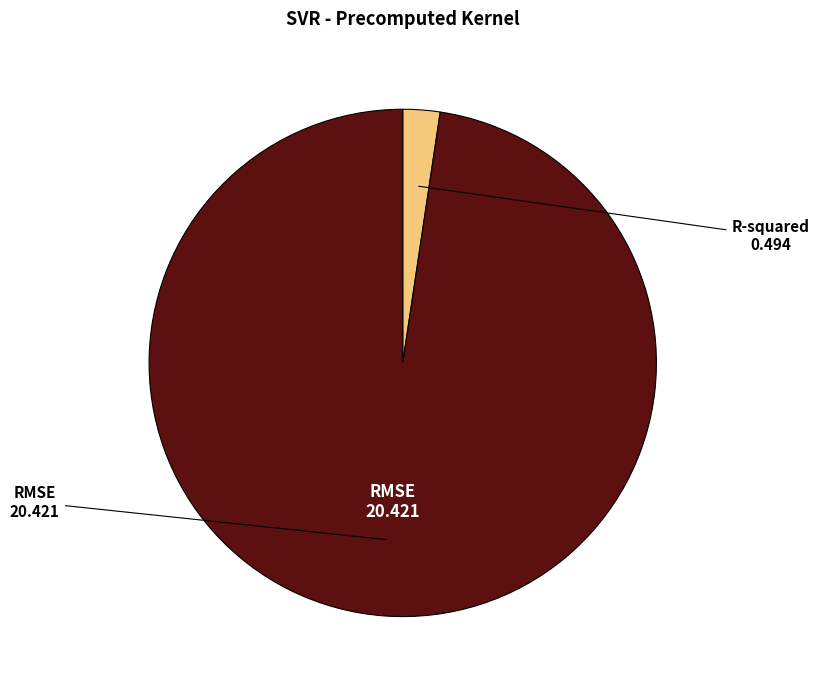

Does any single category account for the majority?

Yes